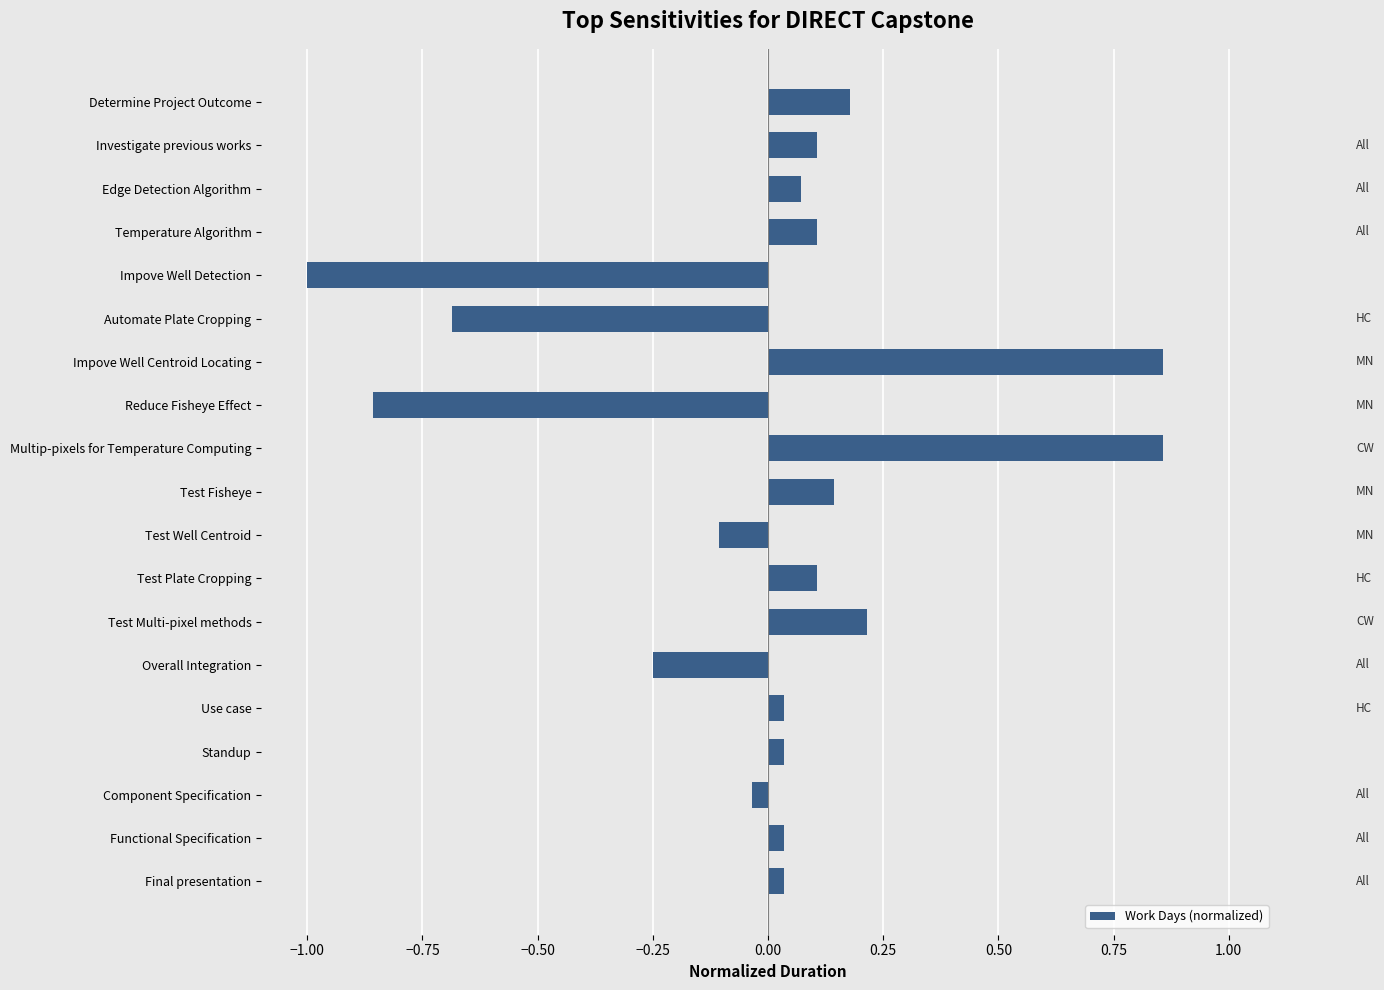

Which has a higher value, Overall Integration or Multip-pixels for Temperature Computing?

Multip-pixels for Temperature Computing